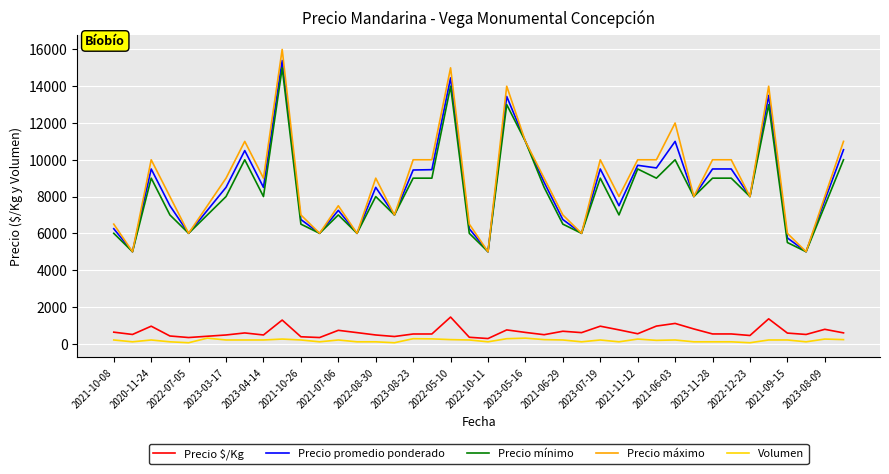

Which series has the widest spread of values?

Precio máximo